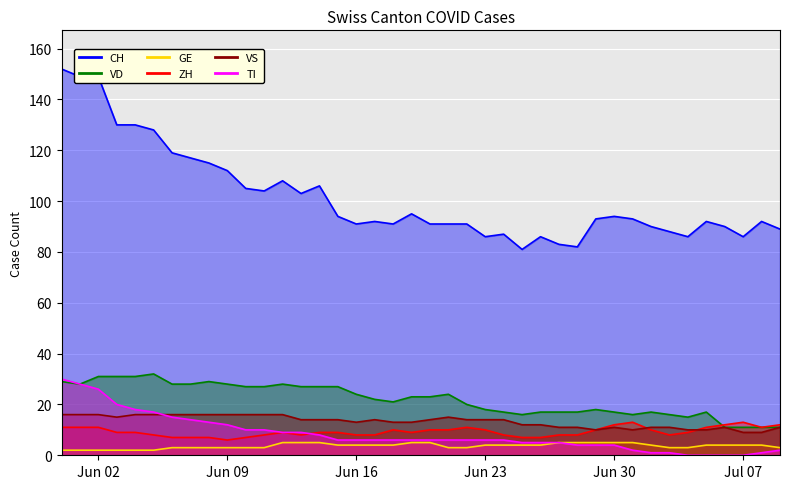

True or false: TI and VD intersect in this chart.

False